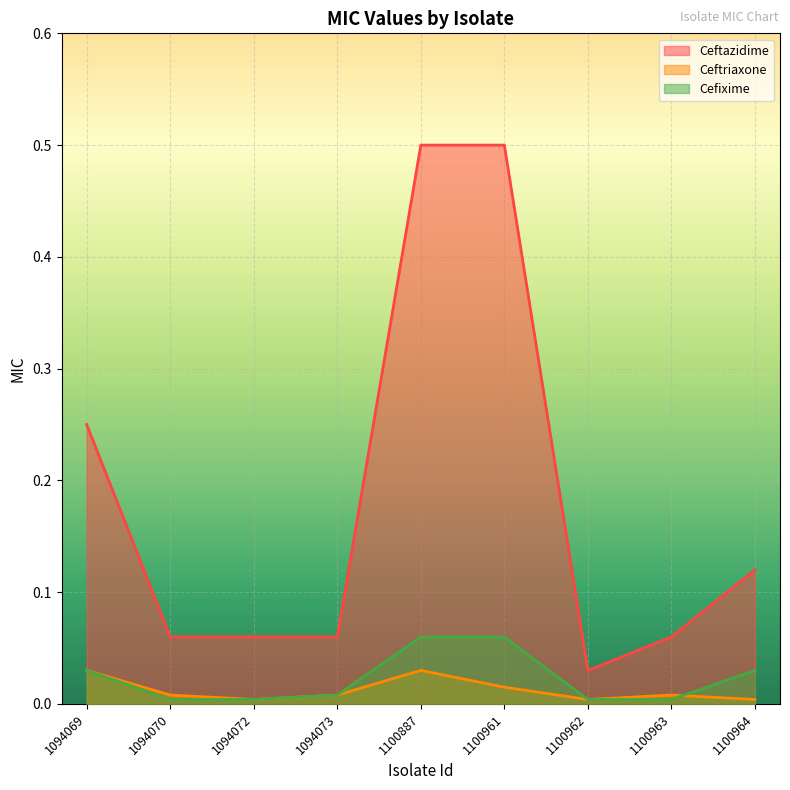

The value of Cefixime at 1094070 is 0.0. True or false?

True